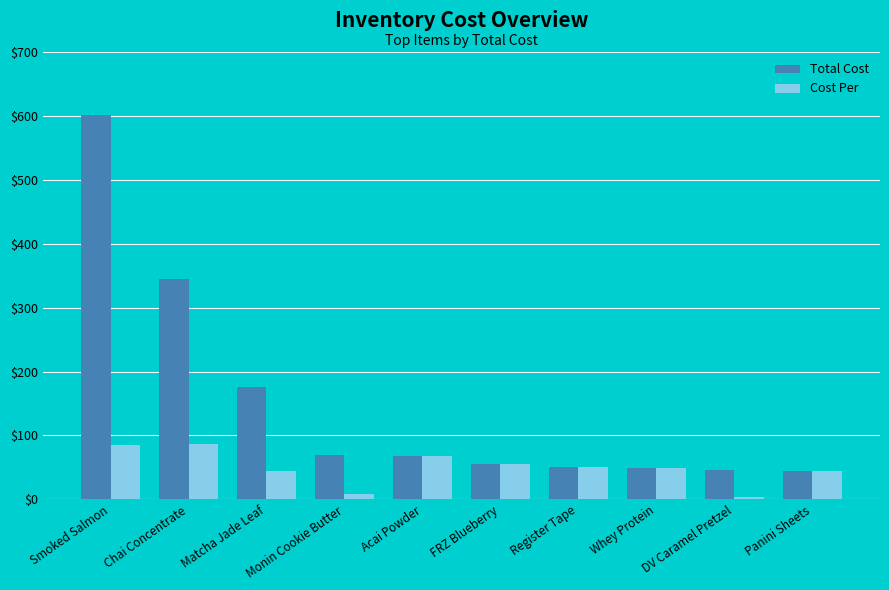

Which series has the largest range (max minus min)?

Total Cost